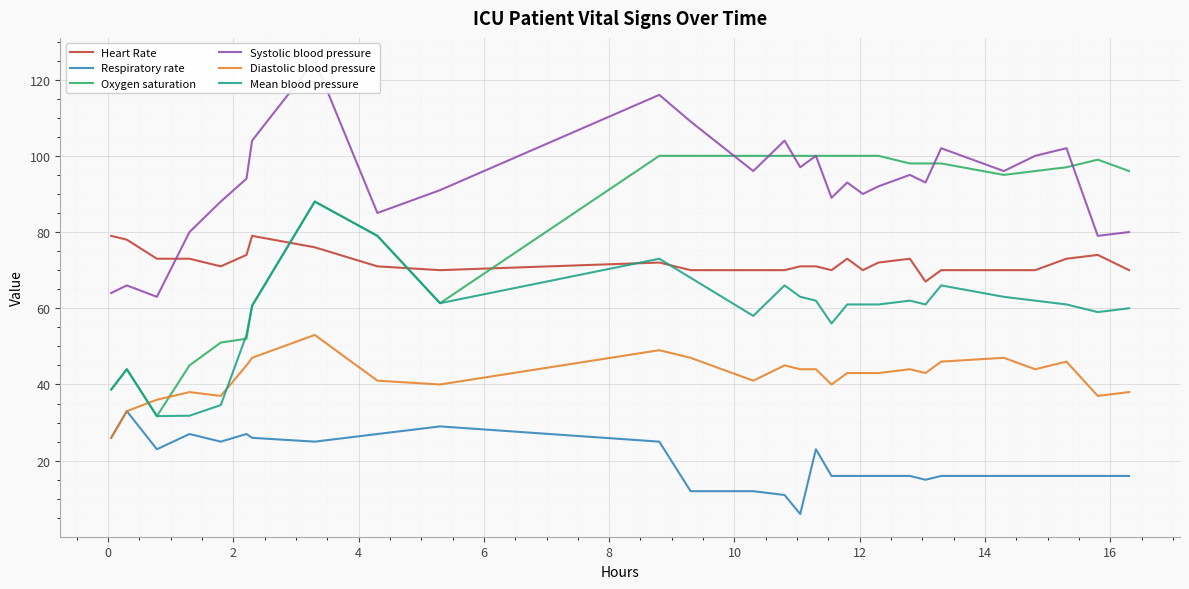

True or false: Diastolic blood pressure and Mean blood pressure intersect in this chart.

True